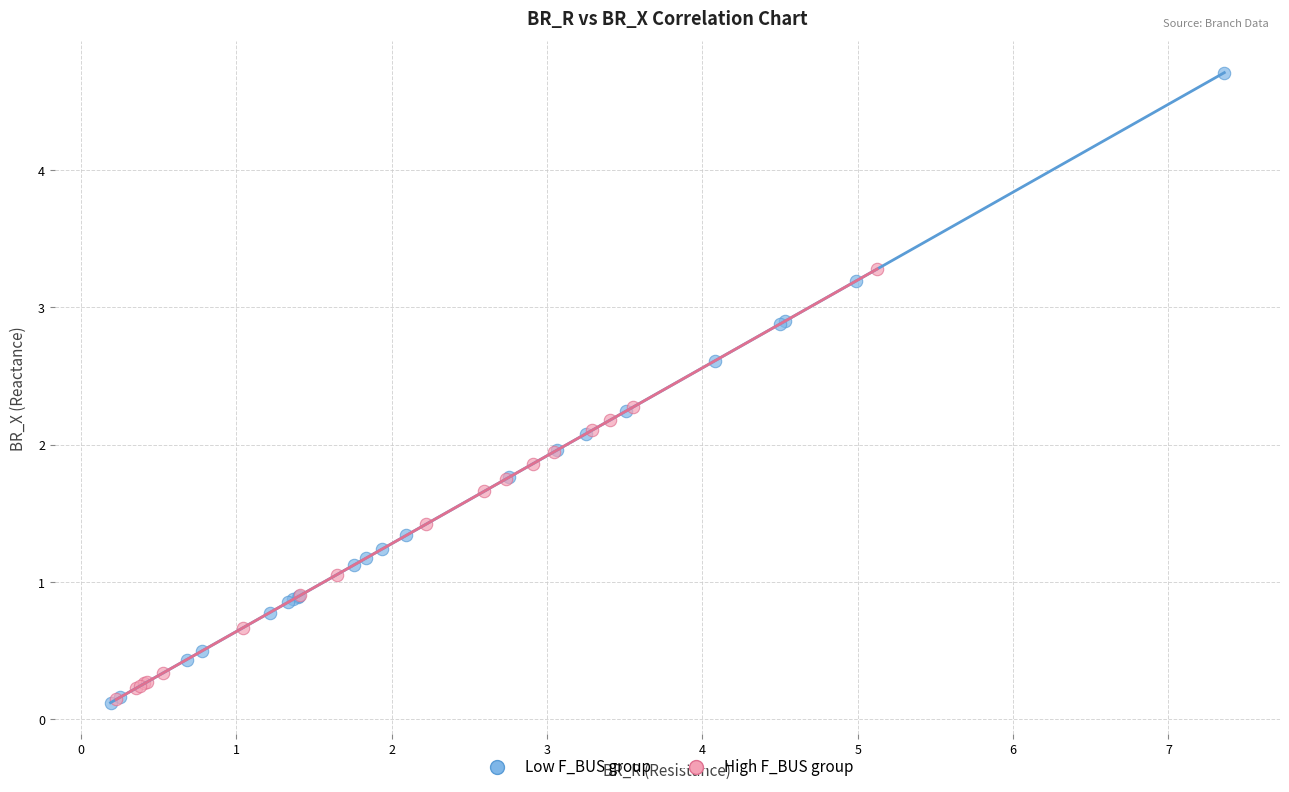

Which series contains the highest Y value?

Low F_BUS group